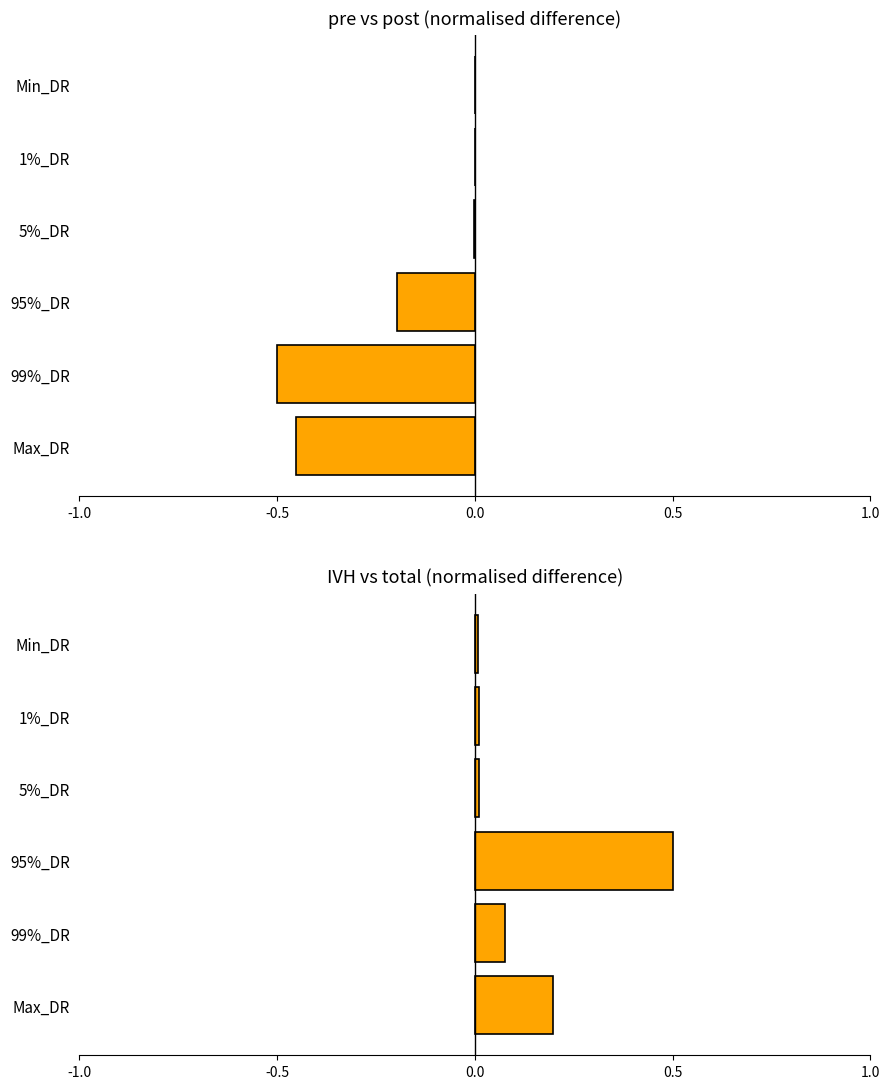

Reading left to right, what are all the values shown in this chart?

pre − post (normalised): -0.5	-0.5	-0.2	-0.0	0.0	0.0
IVH − total (normalised): 0.2	0.1	0.5	0.0	0.0	0.0